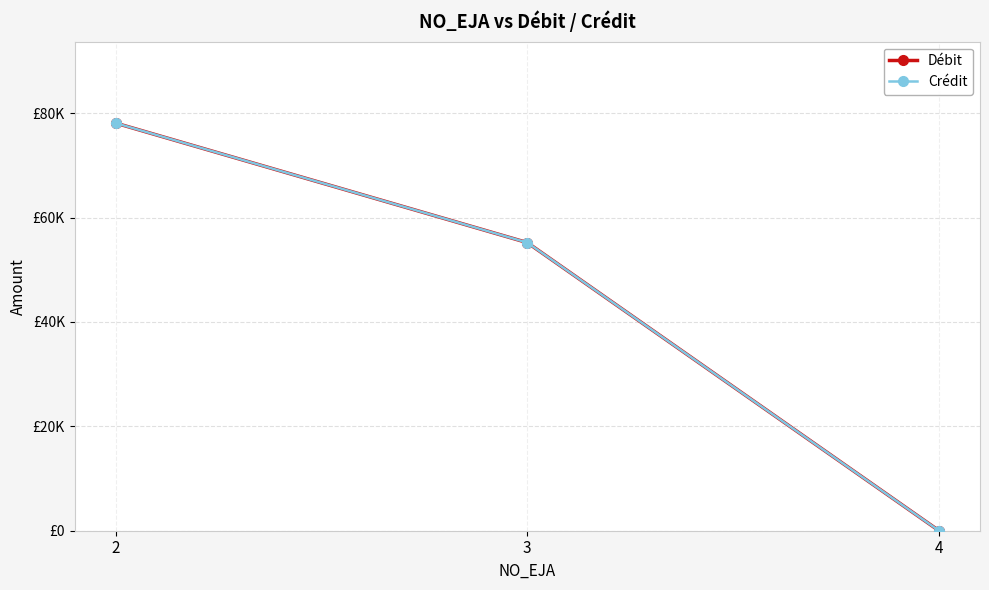

Is this an area chart (filled region under the line)?

No